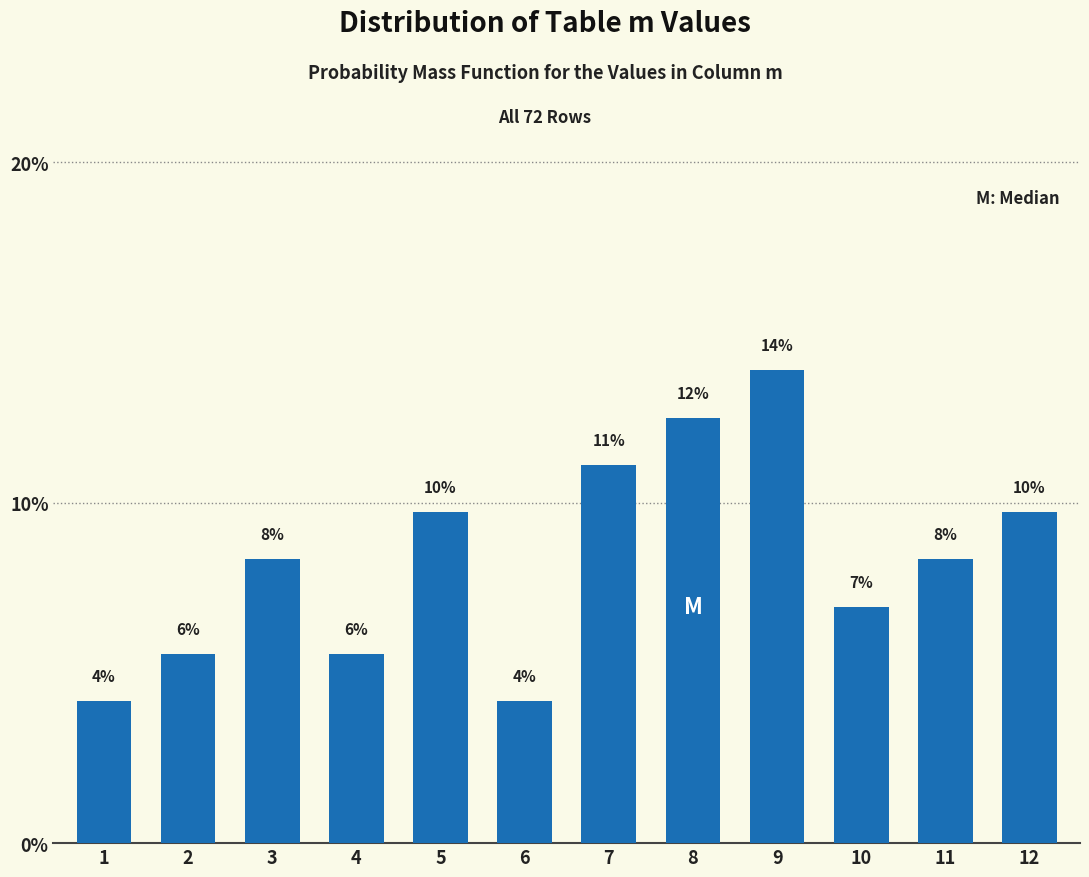

Are the bars horizontal?

No